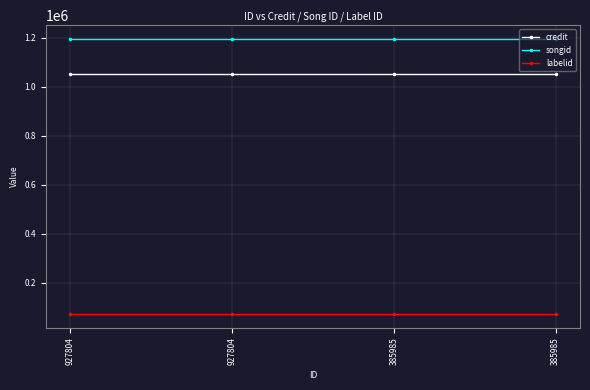

Reading left to right, what are all the values shown in this chart?

credit: 1052025	1052025	1052025	1052025
songid: 1195030	1195030	1195030	1195030
labelid: 71083	71083	71083	71083